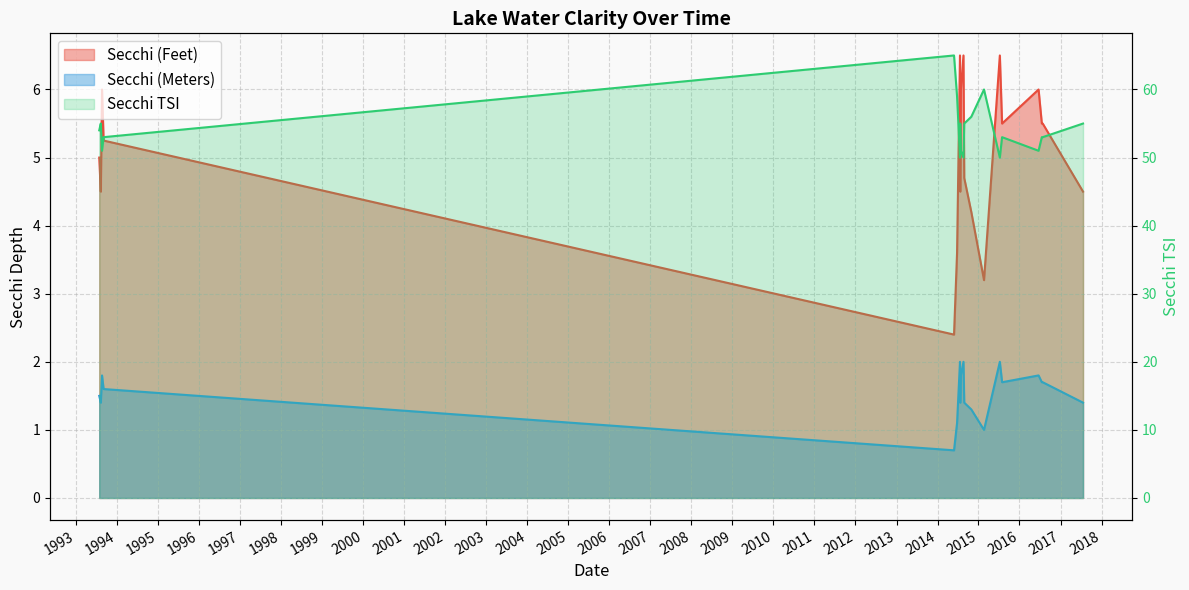

Reading left to right, extract all data points from this chart.

Secchi (Feet): 07/24/1993=5.0	08/07/1993=4.5	08/18/1993=6.0	09/01/1993=5.2	05/28/2014=2.4	06/24/2014=3.6	07/20/2014=6.5	07/22/2014=4.5	07/28/2014=6.0	08/20/2014=6.5	08/27/2014=4.7	10/29/2014=4.2	02/19/2015=3.2	07/10/2015=6.5	07/30/2015=5.5	06/19/2016=6.0	07/18/2016=5.5	07/26/2016=5.5	07/20/2017=4.5
Secchi (Meters): 07/24/1993=1.5	08/07/1993=1.4	08/18/1993=1.8	09/01/1993=1.6	05/28/2014=0.7	06/24/2014=1.1	07/20/2014=2.0	07/22/2014=1.4	07/28/2014=1.8	08/20/2014=2.0	08/27/2014=1.4	10/29/2014=1.3	02/19/2015=1.0	07/10/2015=2.0	07/30/2015=1.7	06/19/2016=1.8	07/18/2016=1.7	07/26/2016=1.7	07/20/2017=1.4
Secchi TSI: 07/24/1993=54.0	08/07/1993=55.0	08/18/1993=51.0	09/01/1993=53.0	05/28/2014=65.0	06/24/2014=59.0	07/20/2014=50.0	07/22/2014=55.0	07/28/2014=51.0	08/20/2014=50.0	08/27/2014=55.0	10/29/2014=56.0	02/19/2015=60.0	07/10/2015=50.0	07/30/2015=53.0	06/19/2016=51.0	07/18/2016=53.0	07/26/2016=53.0	07/20/2017=55.0